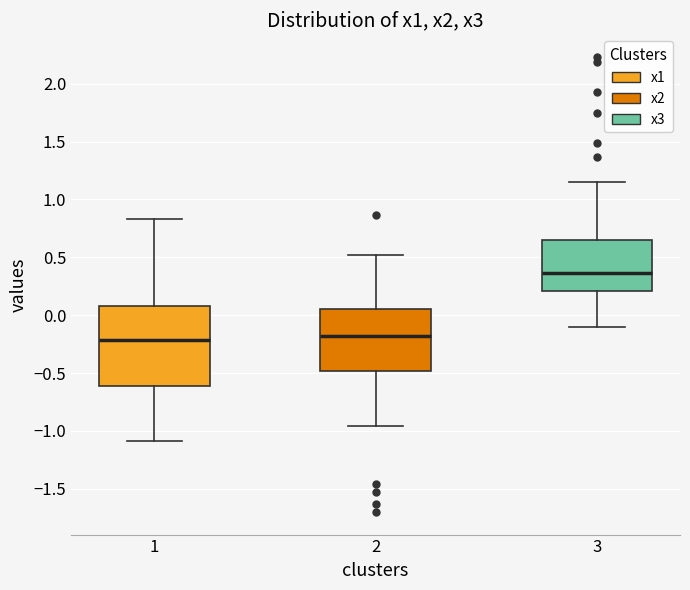

Where does the median line of the box at x = 1 sit on the y-axis? The values are not printed on the chart, so give them approximately, as read against the axis.

-0.20